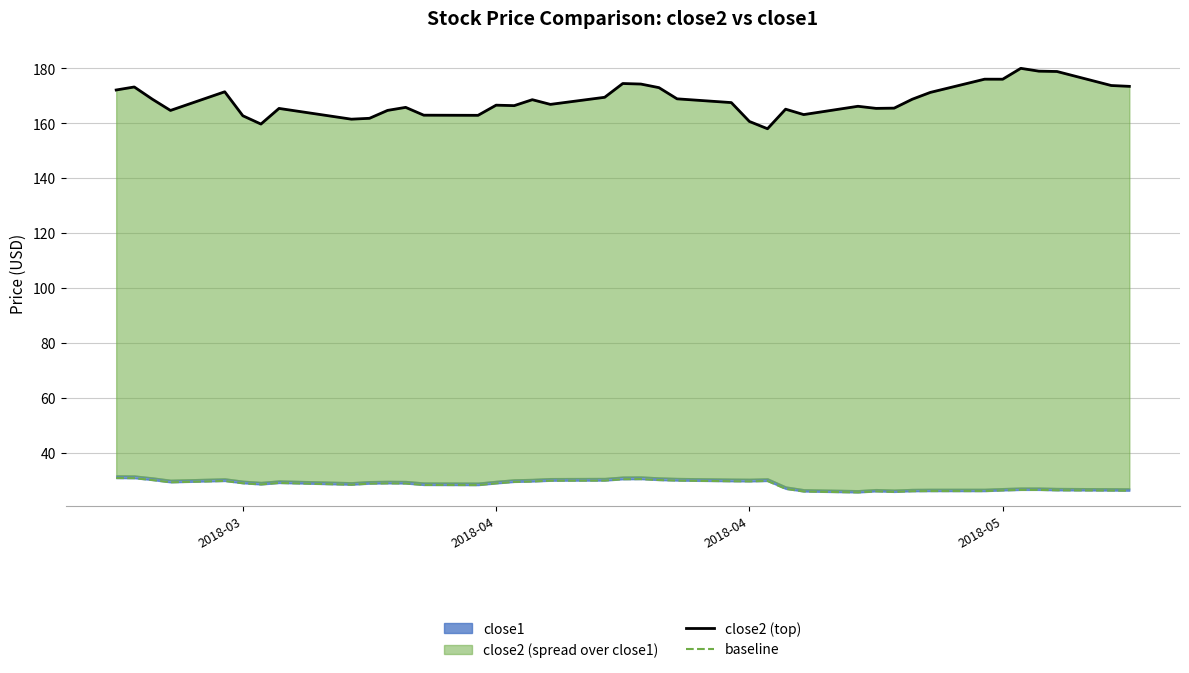

What is the difference between the maximum and minimum values in the close2 (top) series?

22.0